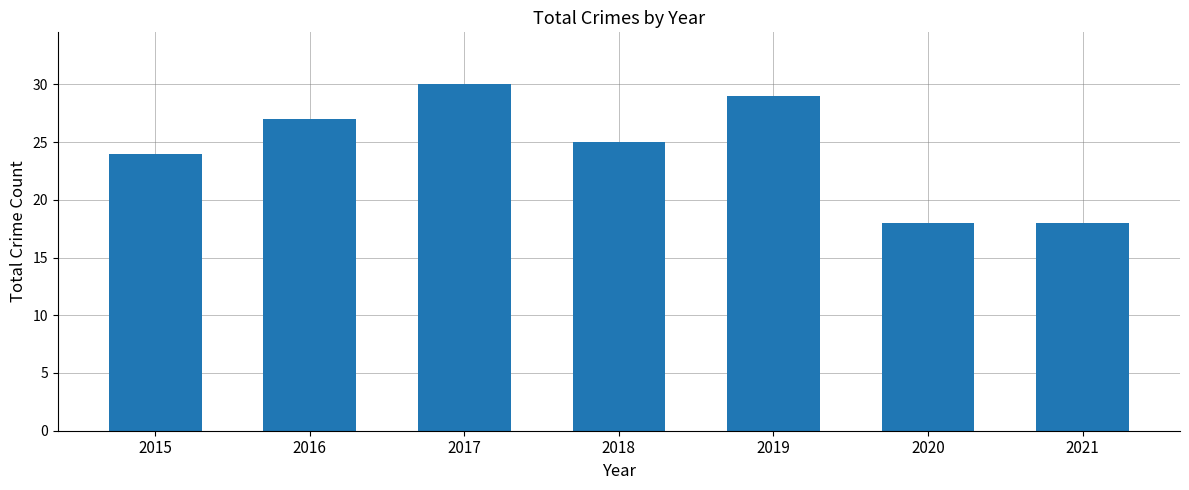

What is the sum of the values at 2021 and 2016?

45